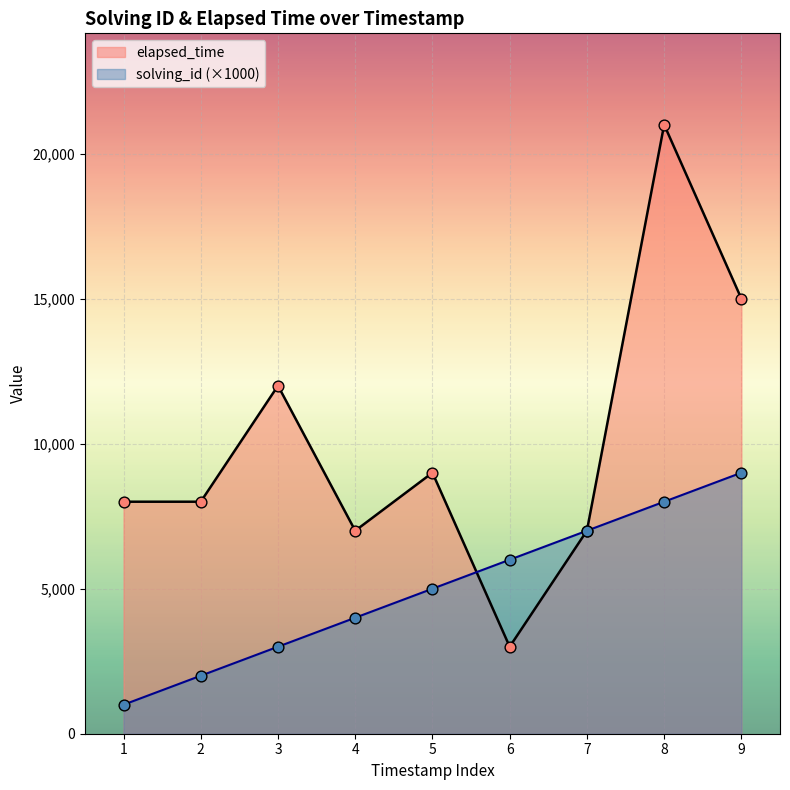

Which series contains the lowest Y value?

solving_id